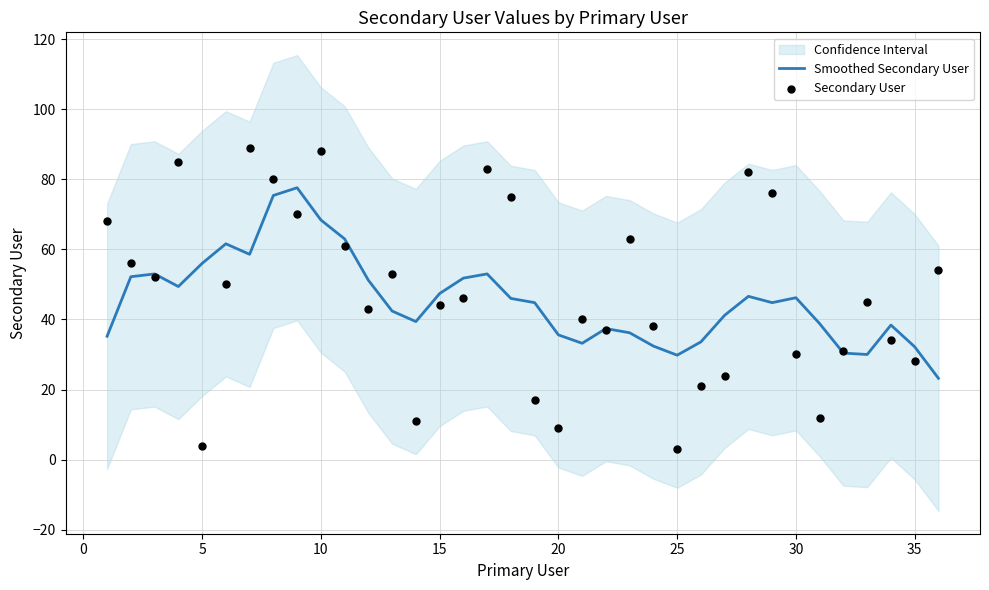

What is the minimum value for Smoothed Secondary User?

23.2